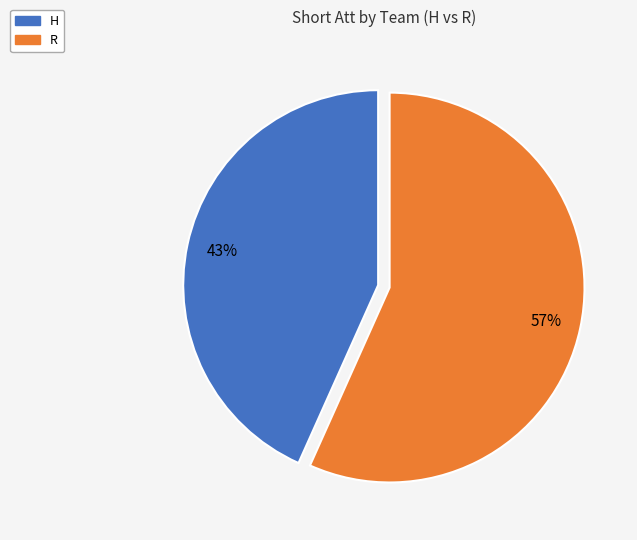

Which slice is the largest?

R